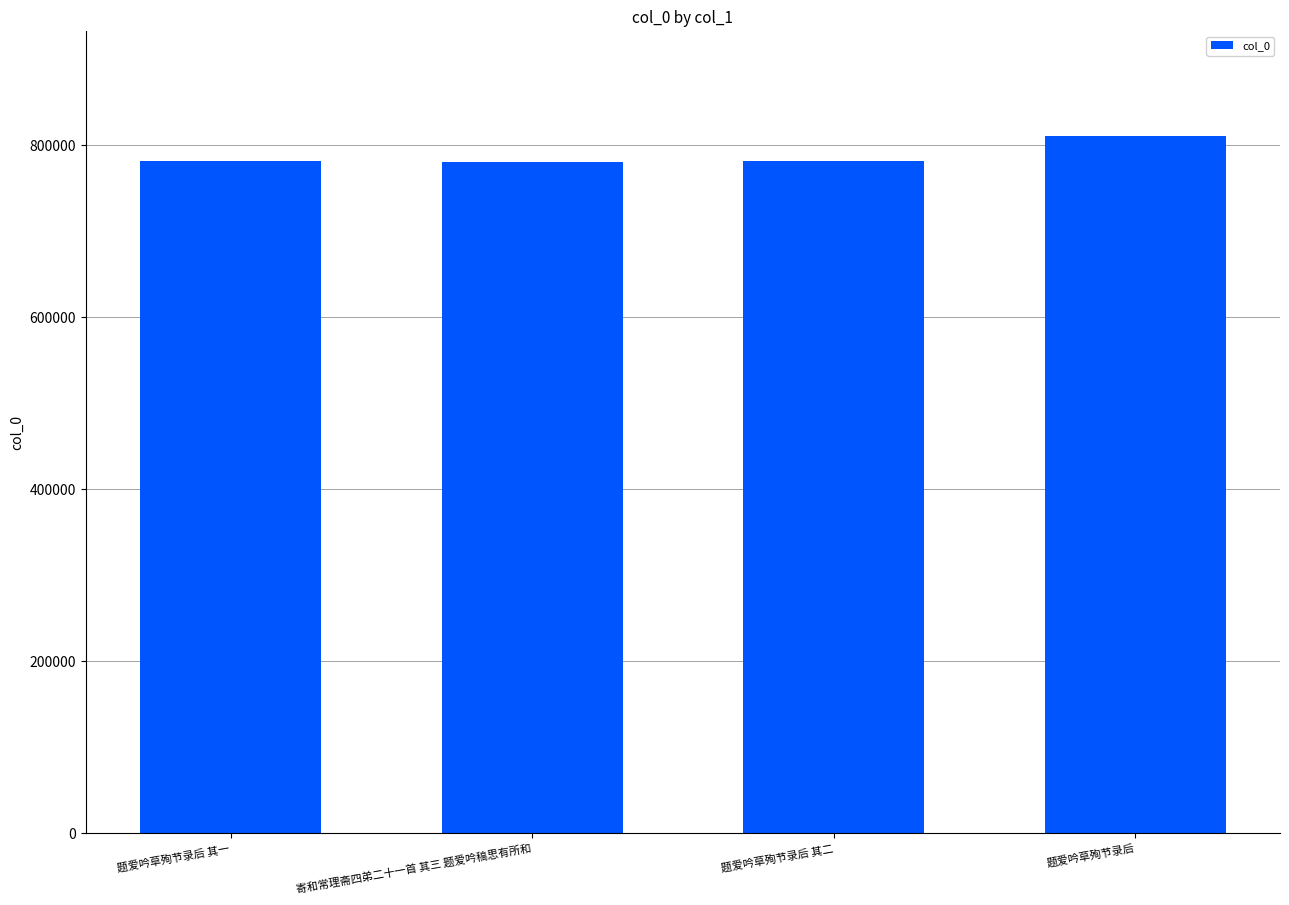

Between 题爱吟草殉节录后 其一 and 题爱吟草殉节录后, which is larger?

题爱吟草殉节录后